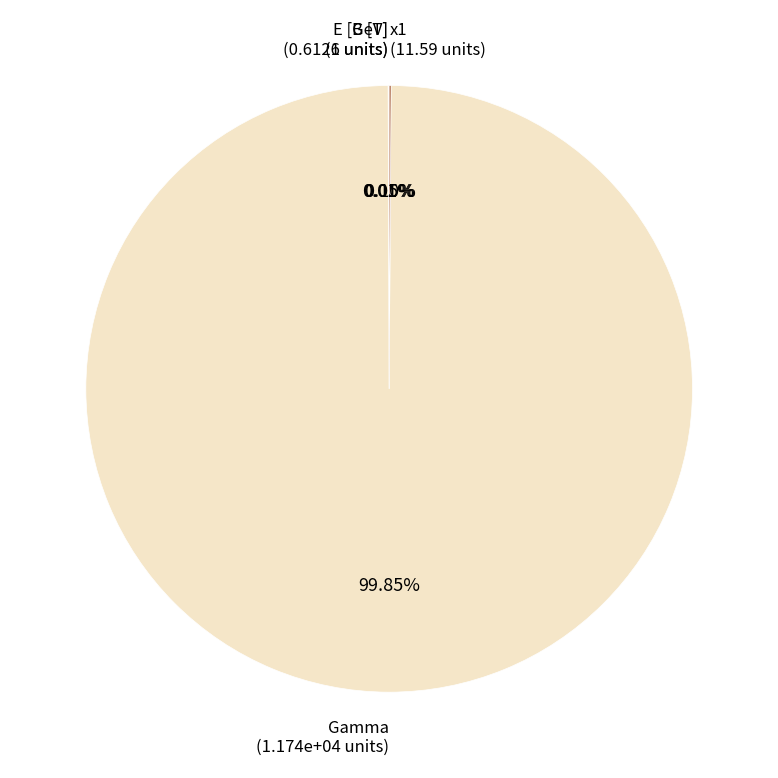

Is there any slice that represents more than half of the pie?

Yes